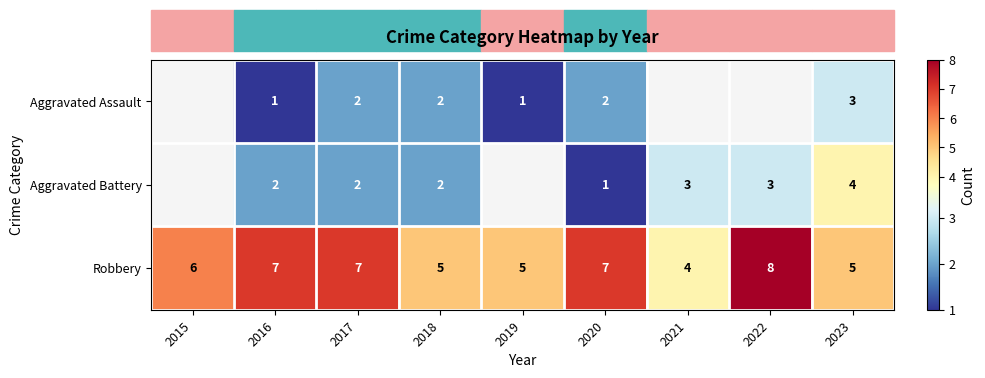

Rank the series at 2023 from highest to lowest value.

Robbery, Aggravated Battery, Aggravated Assault